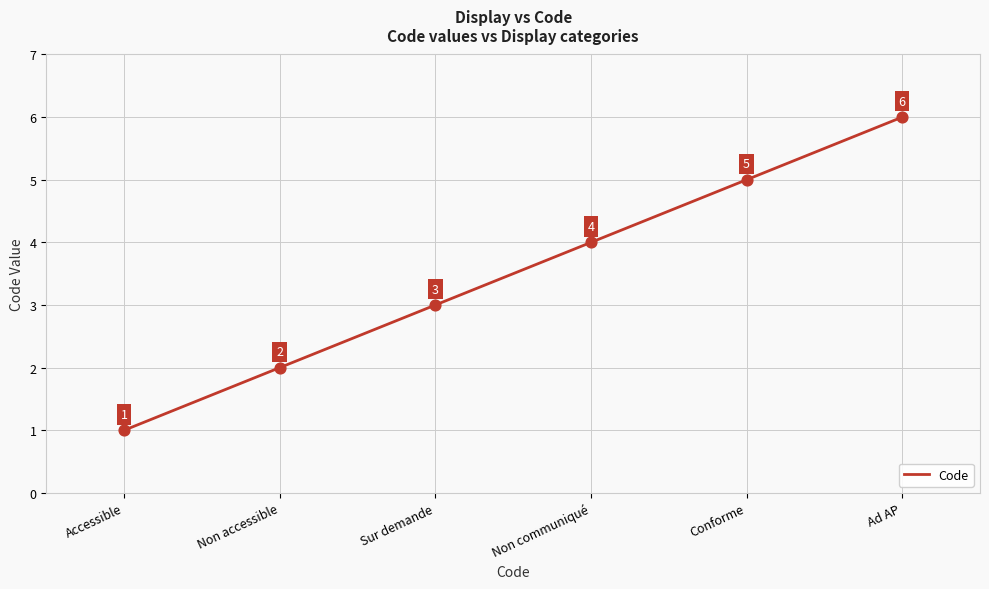

What is the change in value from Non communiqué to Ad AP?

+2